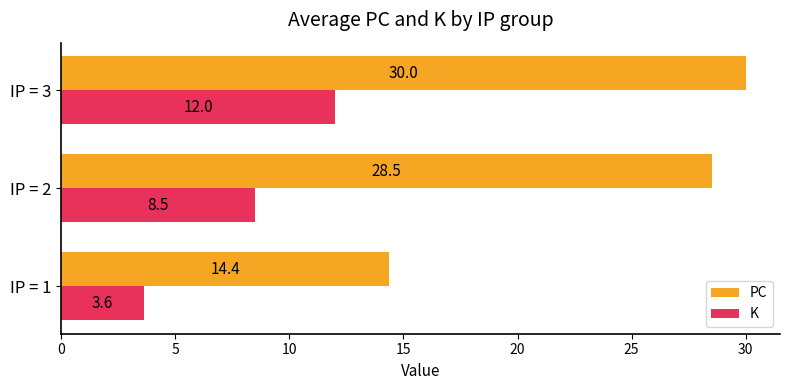

What is the total value across all series at IP = 2?

37.0